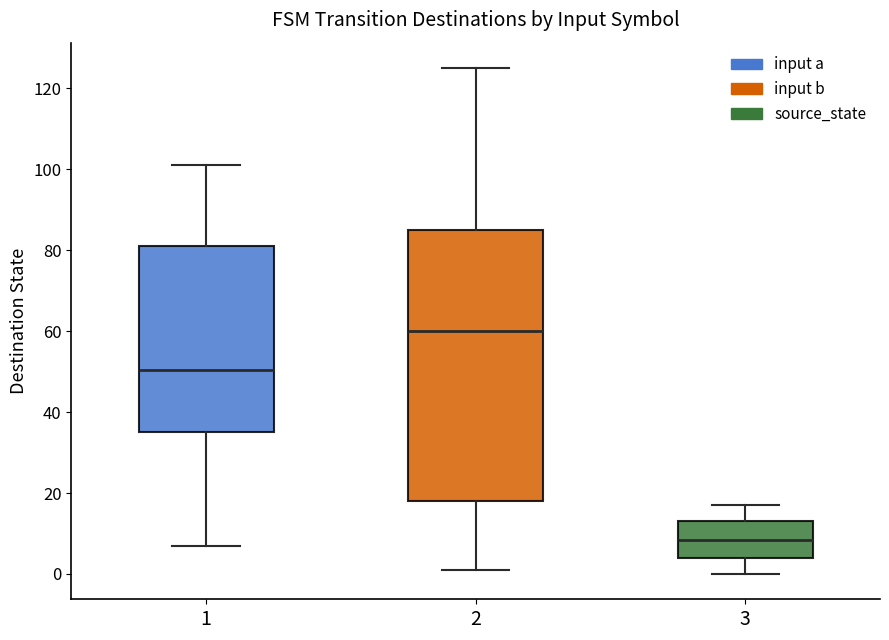

Which box has the highest median line?

2